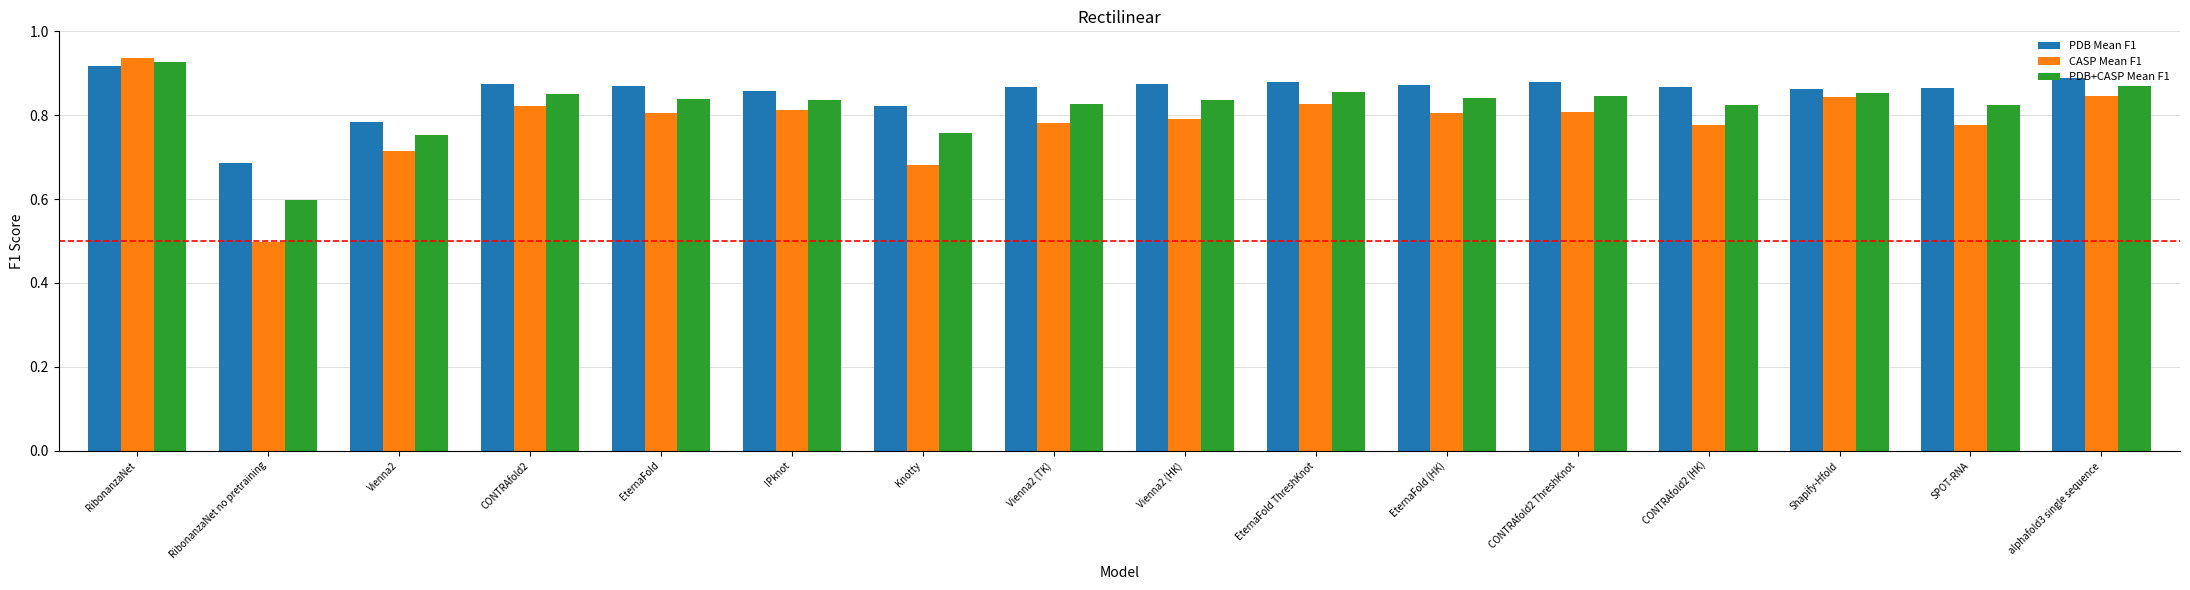

At which category is the sum across all series the highest?

RibonanzaNet